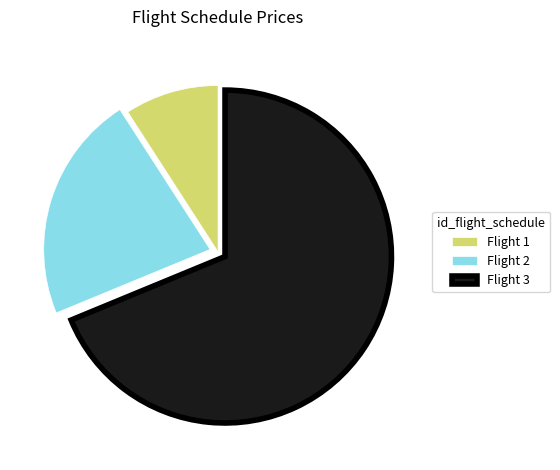

Which category has the smallest portion of the pie?

Flight 1